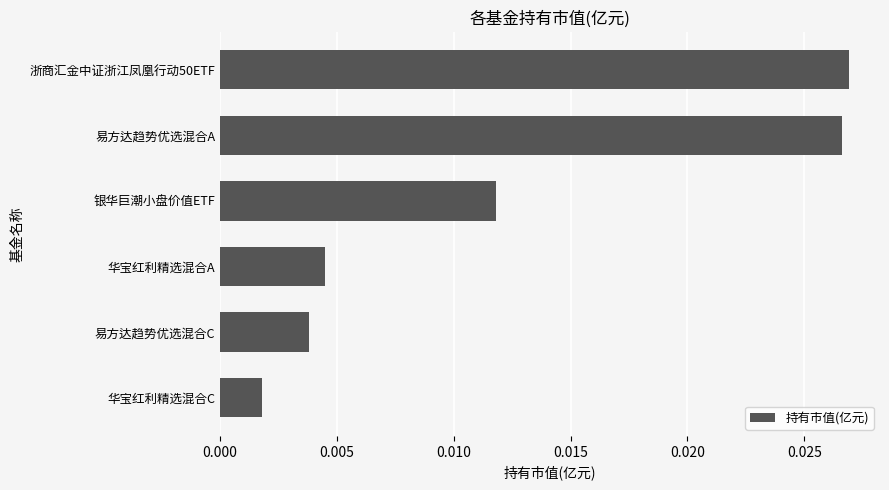

Between 浙商汇金中证浙江凤凰行动50ETF and 银华巨潮小盘价值ETF, which is larger?

浙商汇金中证浙江凤凰行动50ETF